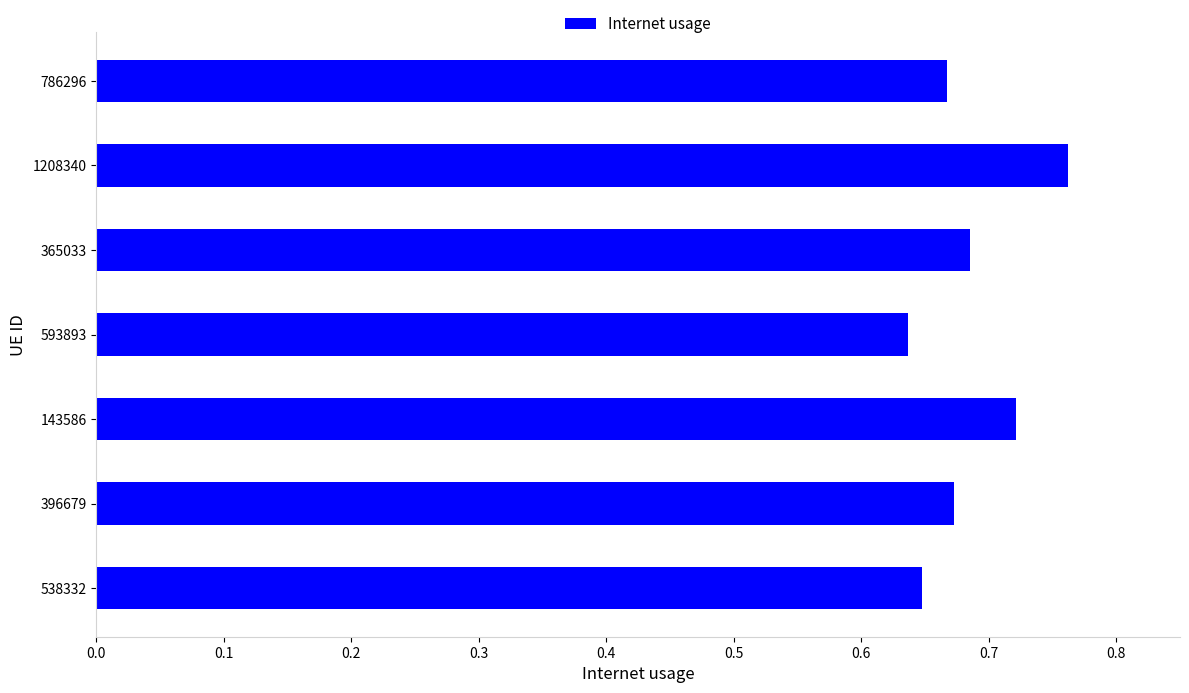

True or false: the data shows 1.3 at 1208340.

False